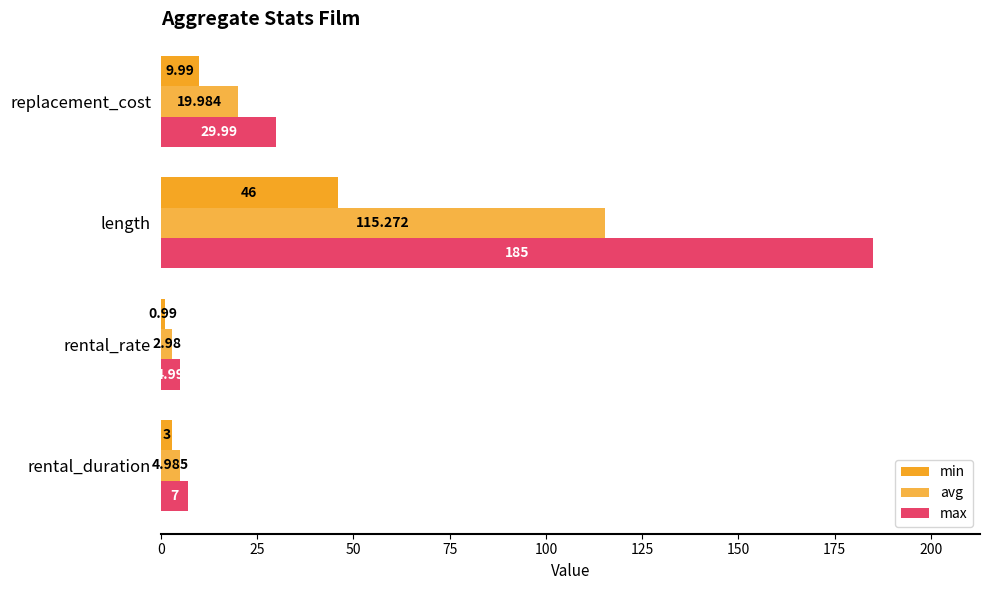

How many distinct data groups are displayed?

3